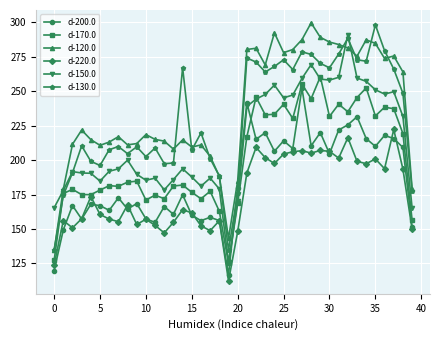

True or false: d-120.0 and d-200.0 cross at least once.

False